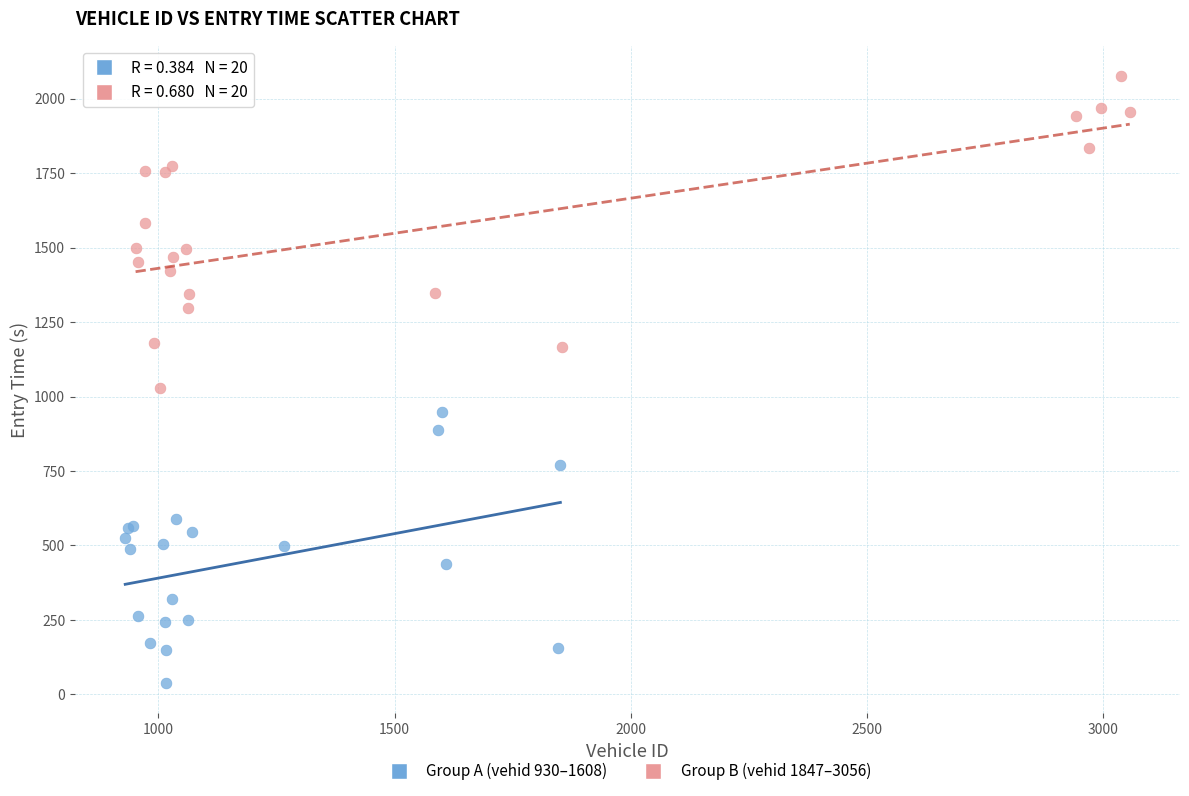

Which series contains the lowest Y value?

Group A (vehid 930–1608)